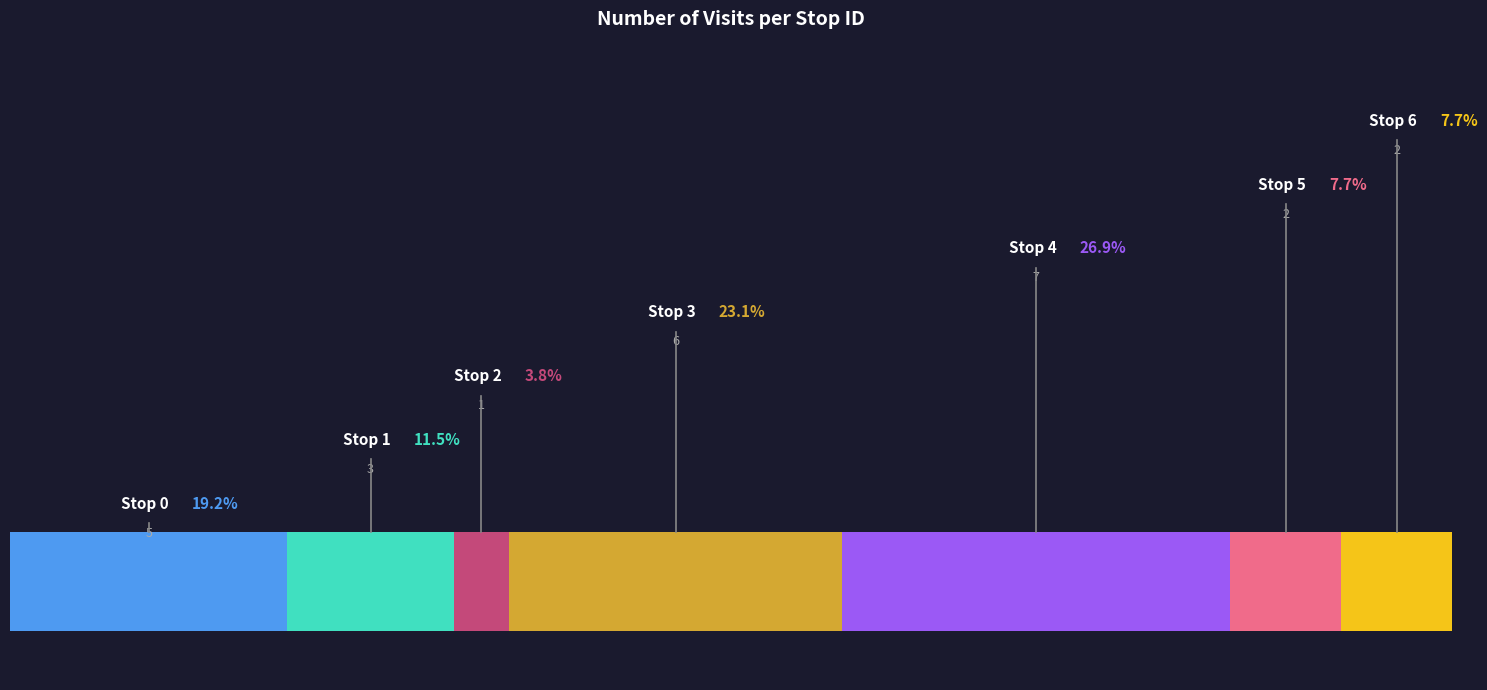

The value at 2 is 1. True or false?

True